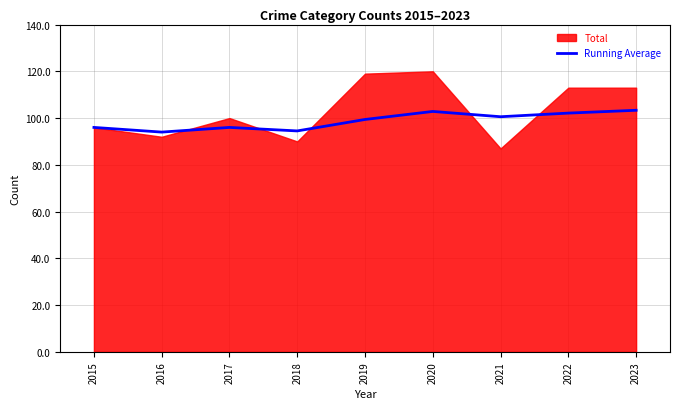

How many interior local valleys (lower than both neighbors) does the data have?

3